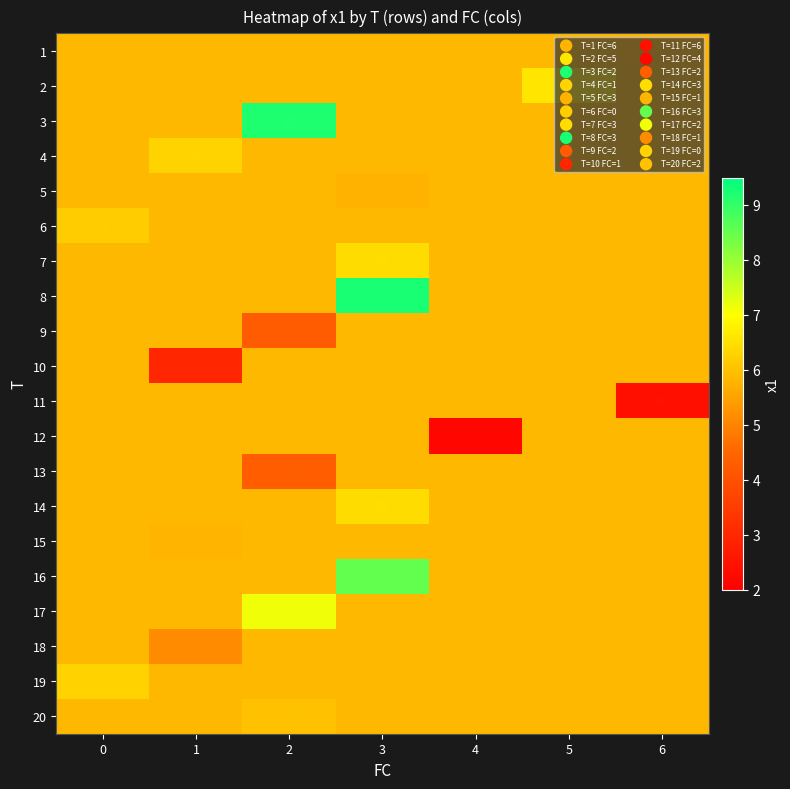

What is the smallest value displayed?

2.2